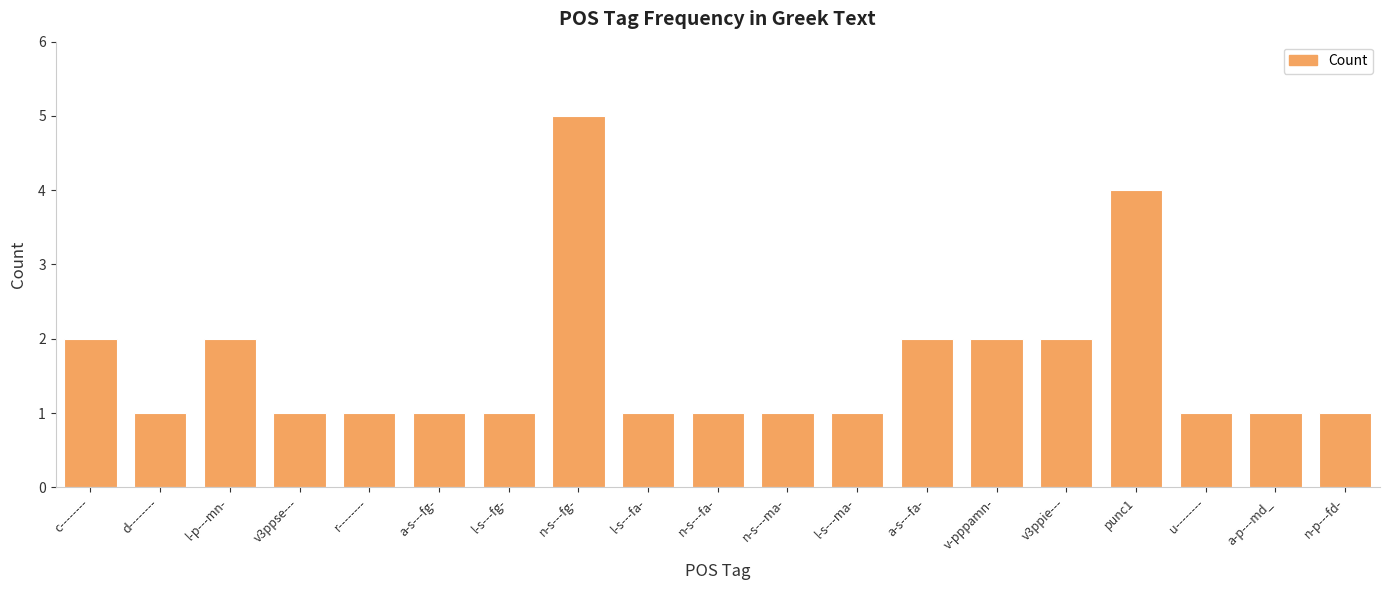

Does the chart contain stacked bars?

No